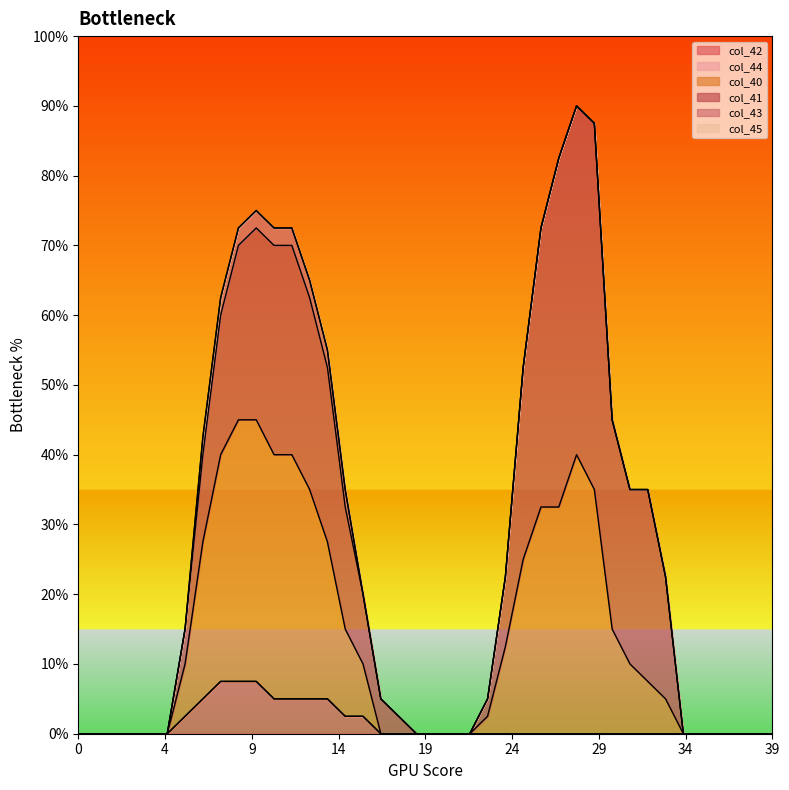

Rank the series by their maximum value, from lowest to highest.

col_44, col_45, col_43, col_42, col_40, col_41